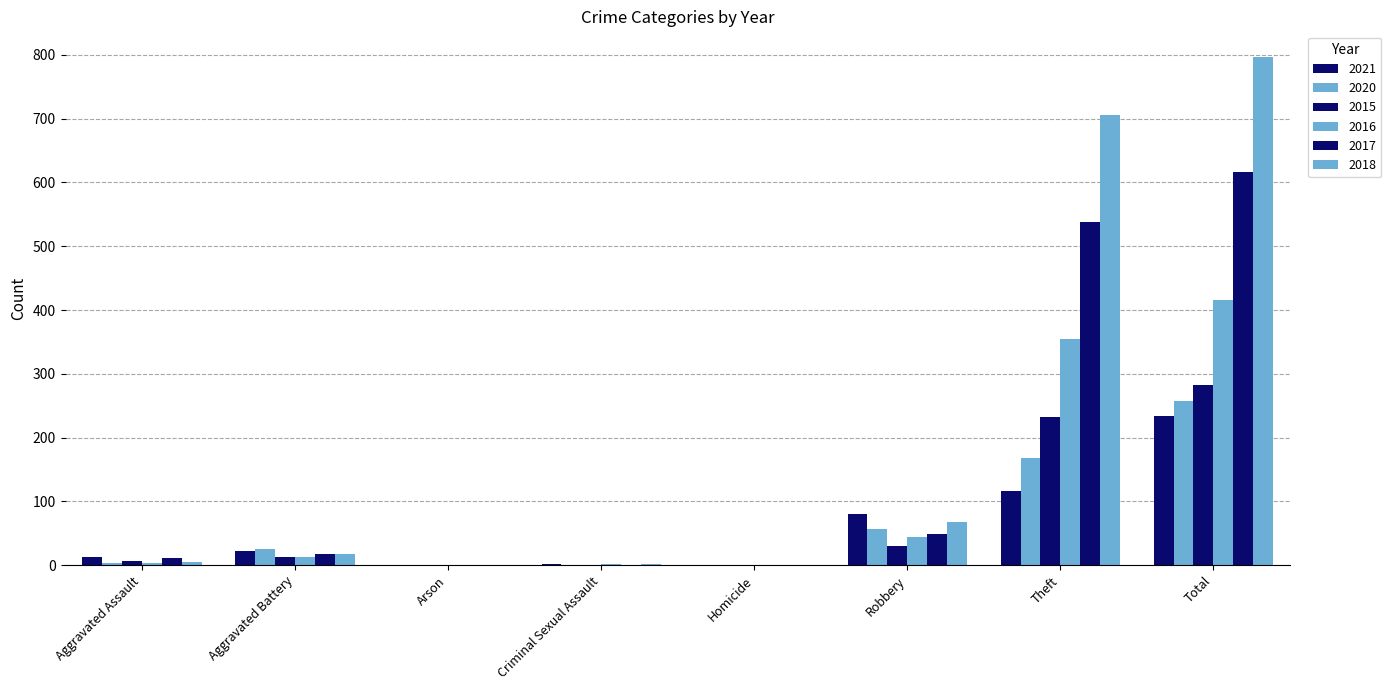

What is the sum of all 2020 values?

514